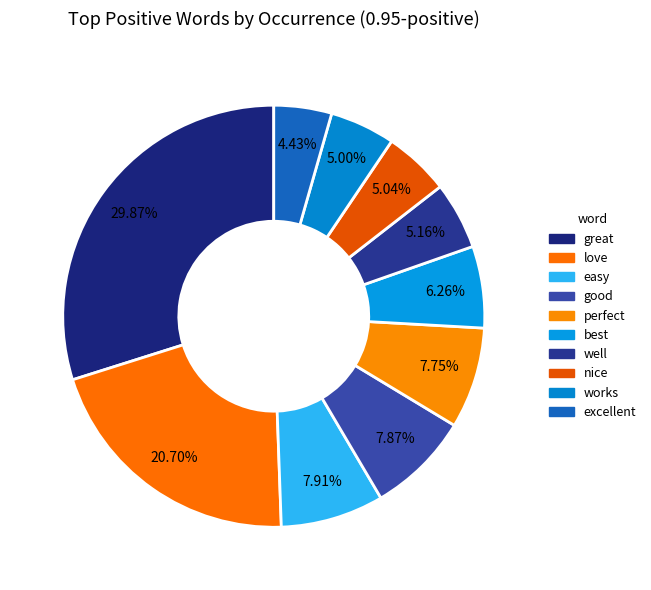

Does works represent more than half of the total?

No